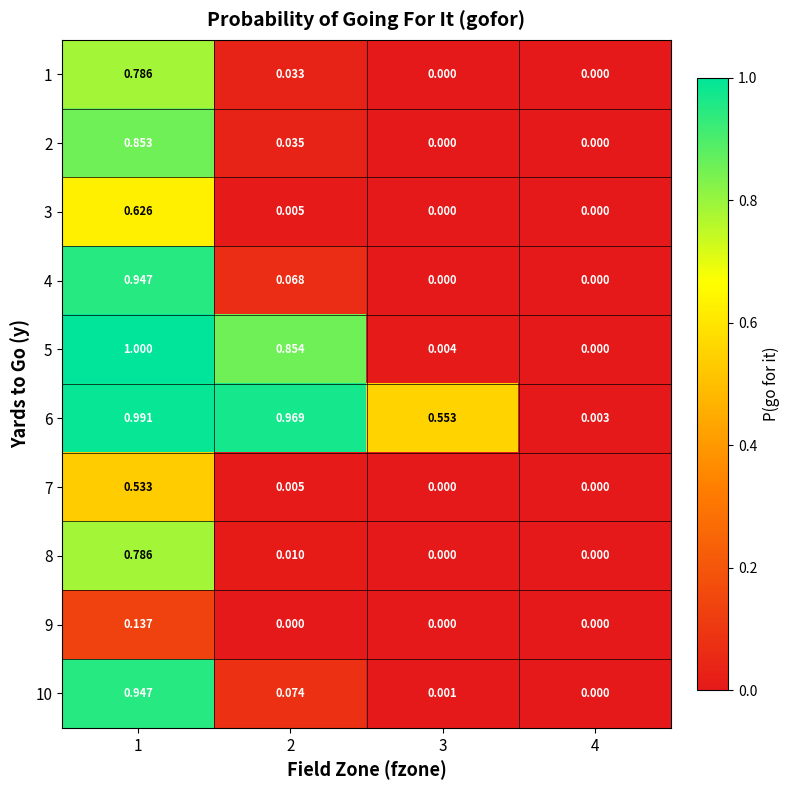

Is the value of 2 at 1 greater than the value of 4 at 4?

Yes